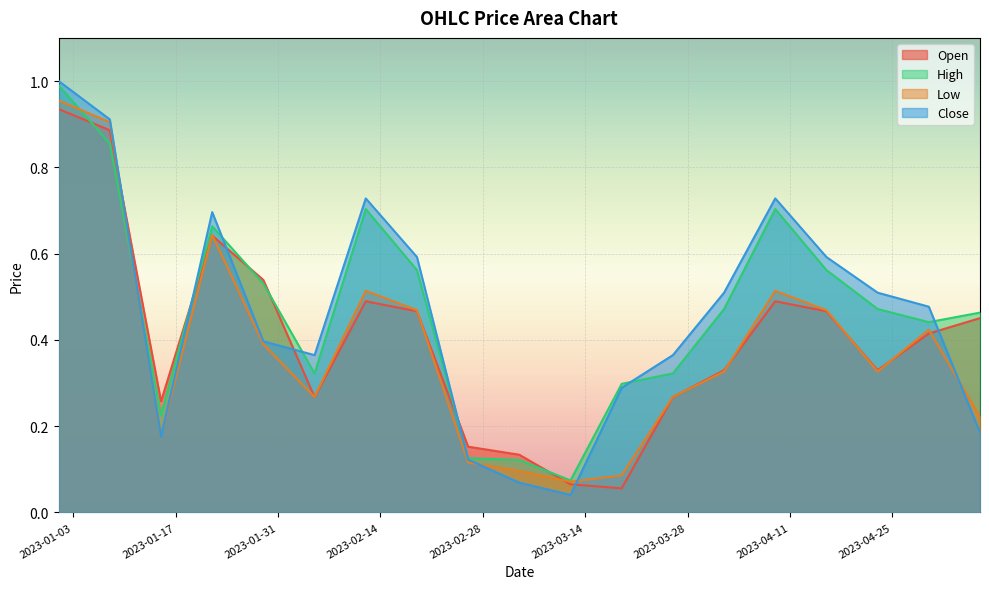

What is the sum of the Open values at 2023-04-02 and 2023-03-12?

0.4